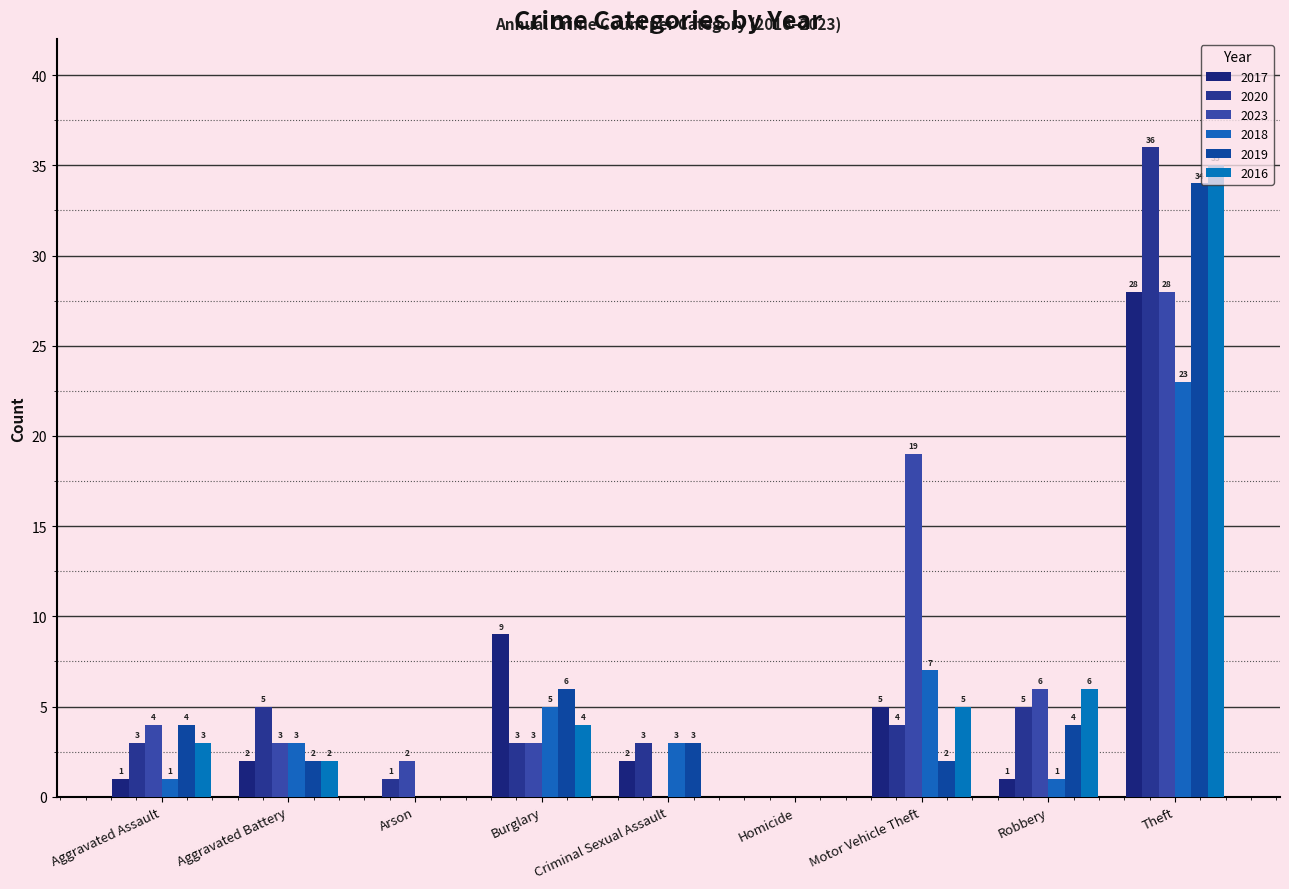

At which label does 2016 reach its peak?

Theft